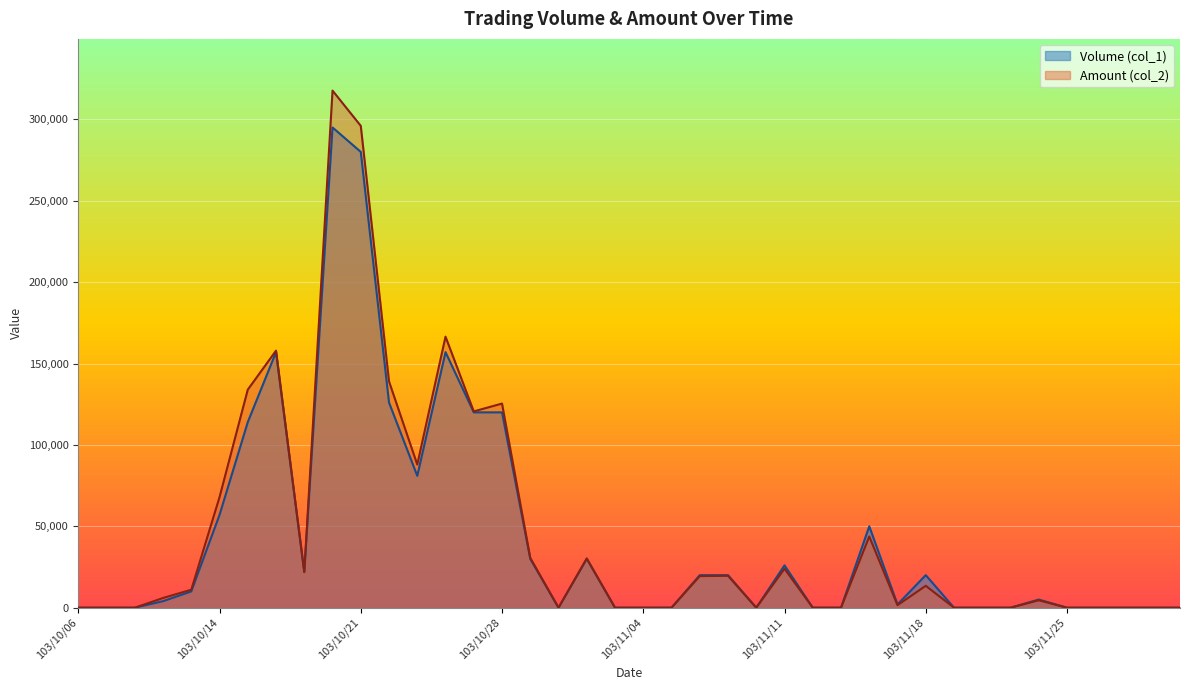

What is the highest value of the Volume (col_1) series?

295000